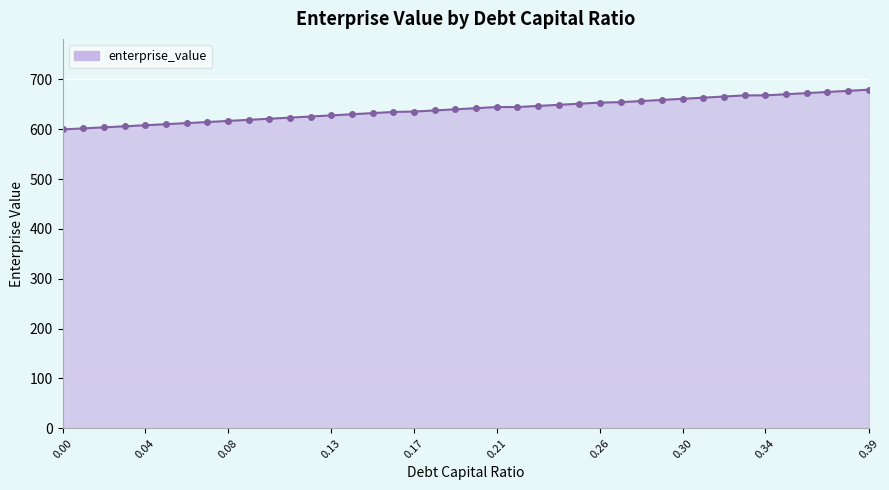

How many lines are shown in the chart?

1